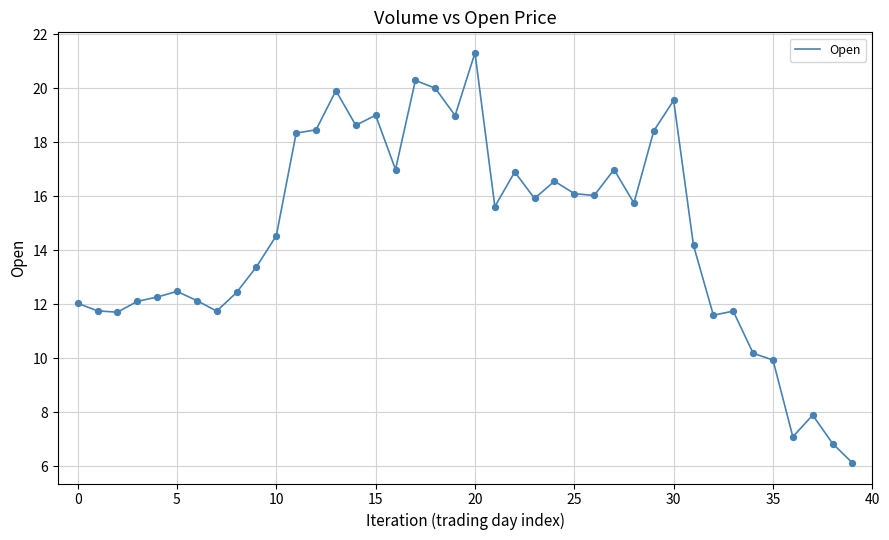

What is the minimum value shown in the chart?

6.1